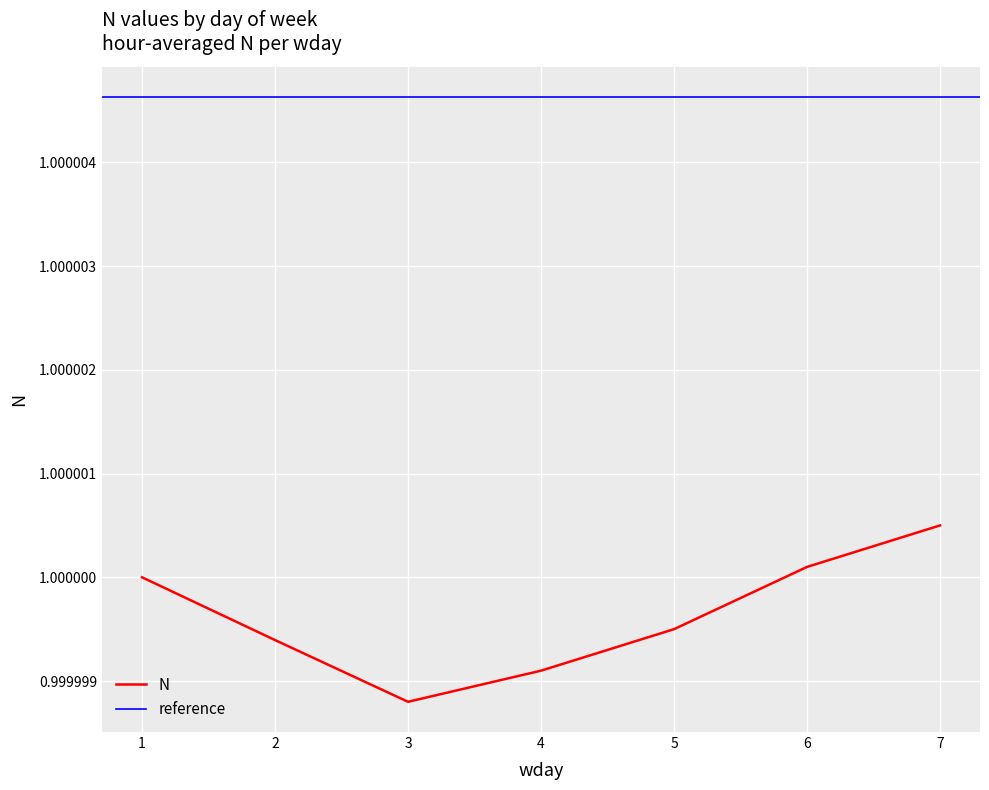

The value at 1 is 1.0. True or false?

True